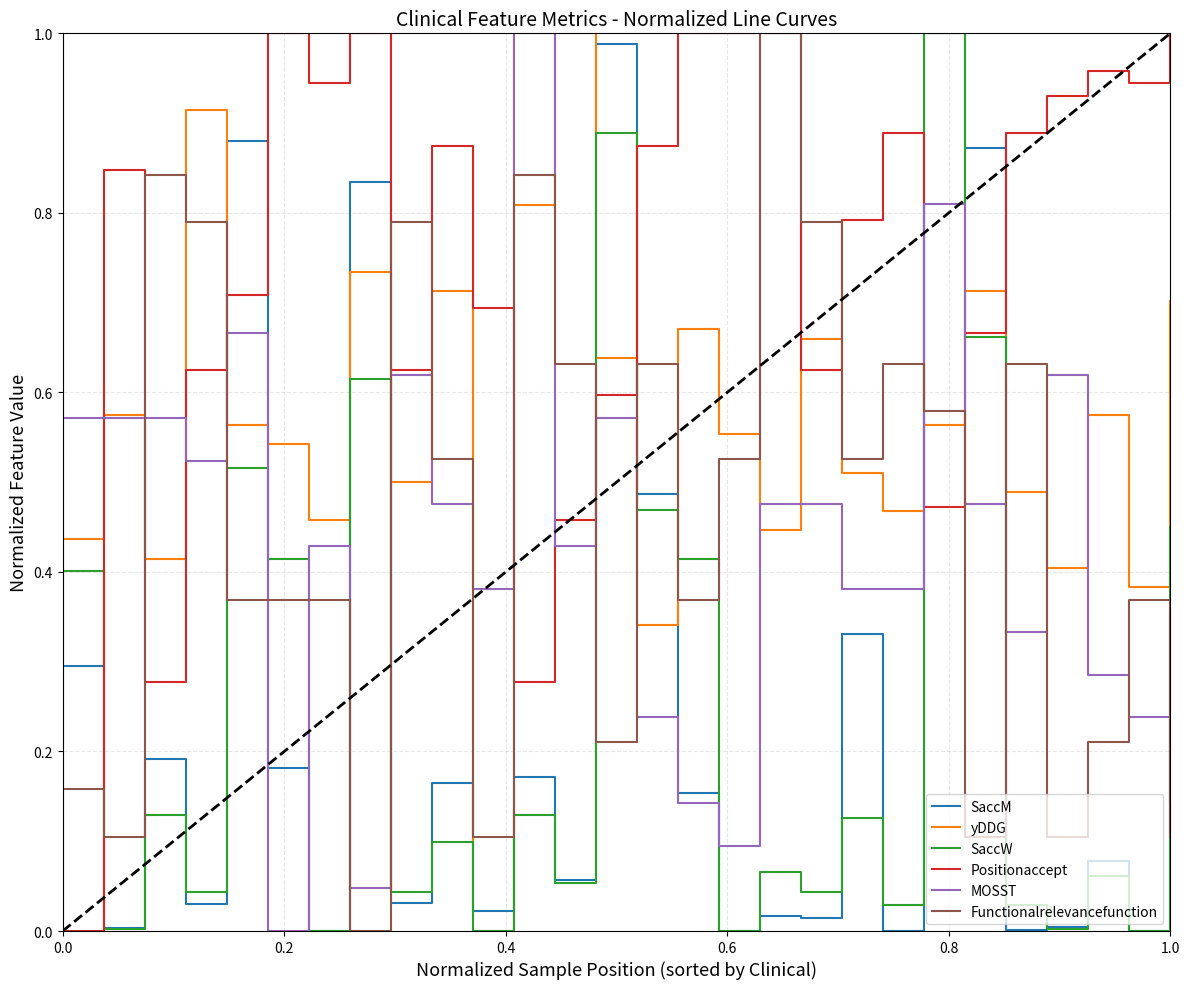

After their last crossing, which series has the higher values: yDDG or SaccM?

yDDG